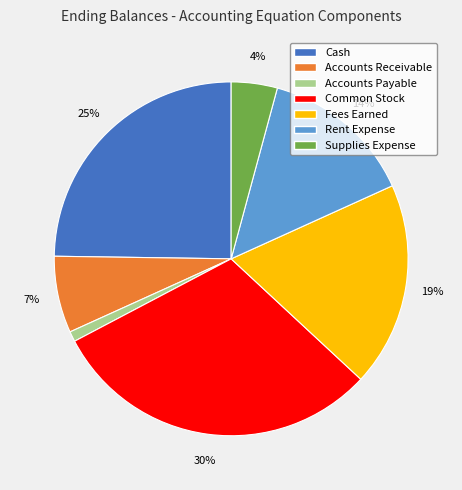

How many segments does this pie chart have?

7